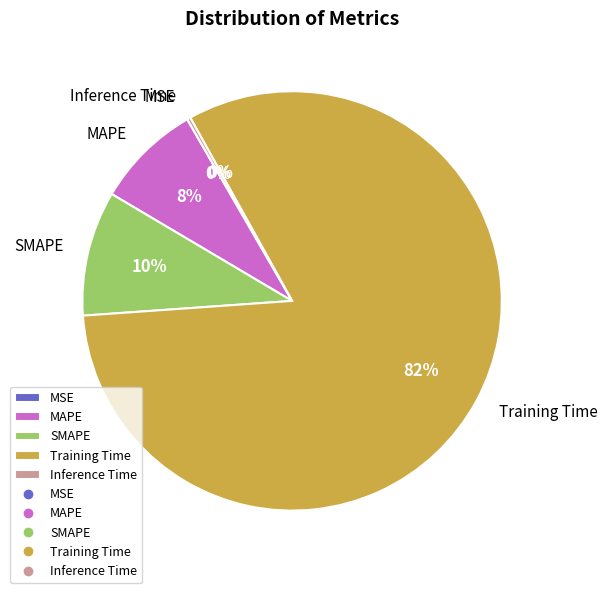

To the nearest percent, what is the difference between the largest and smallest slice percentages?

82%